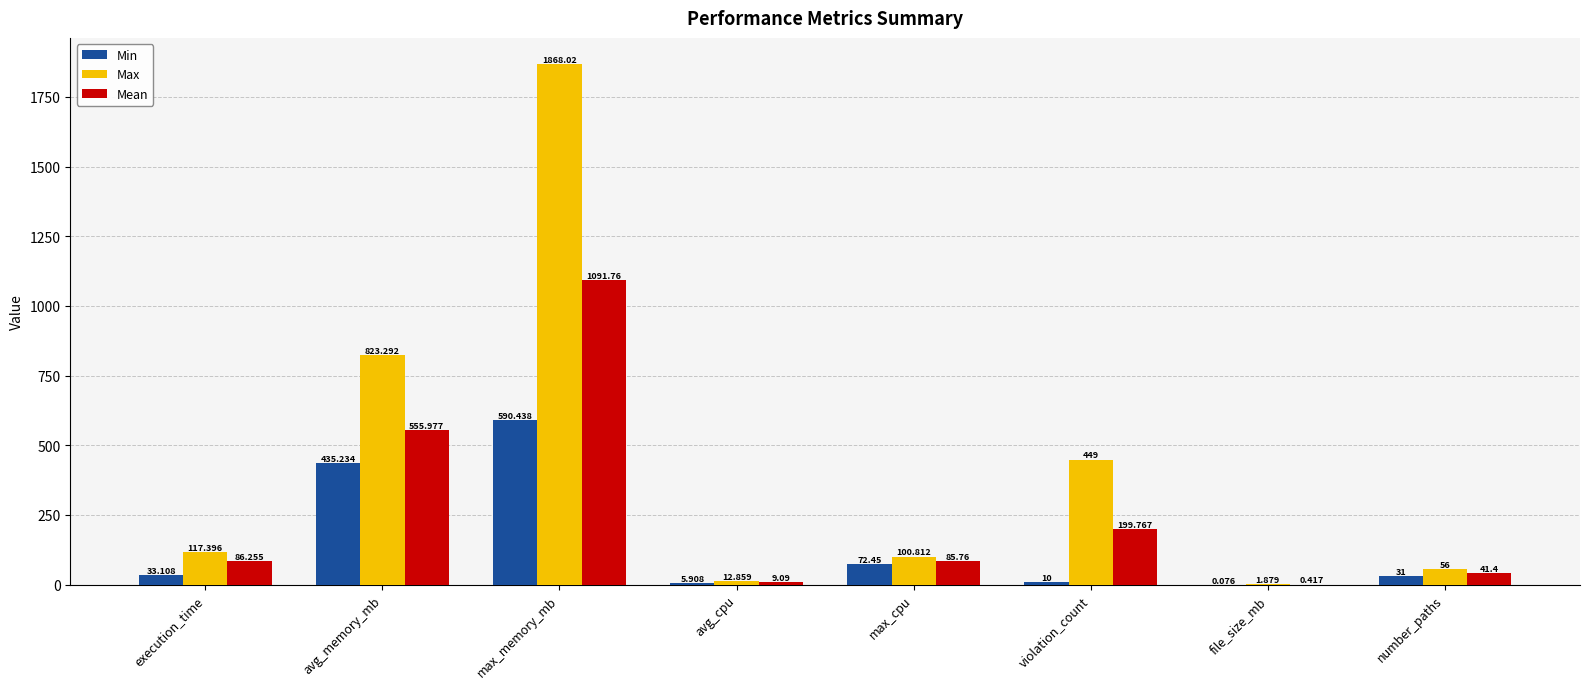

The Min series shows 650.9 at avg_memory_mb. True or false?

False